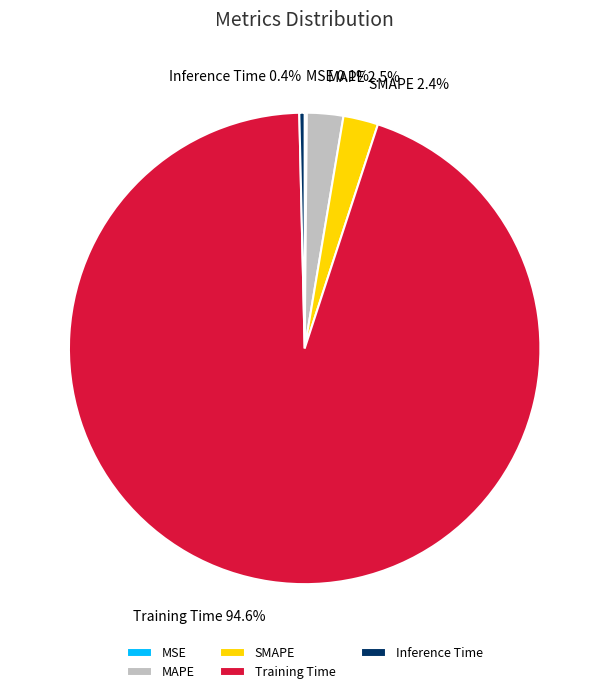

Is the sum of Training Time and SMAPE greater than half?

Yes